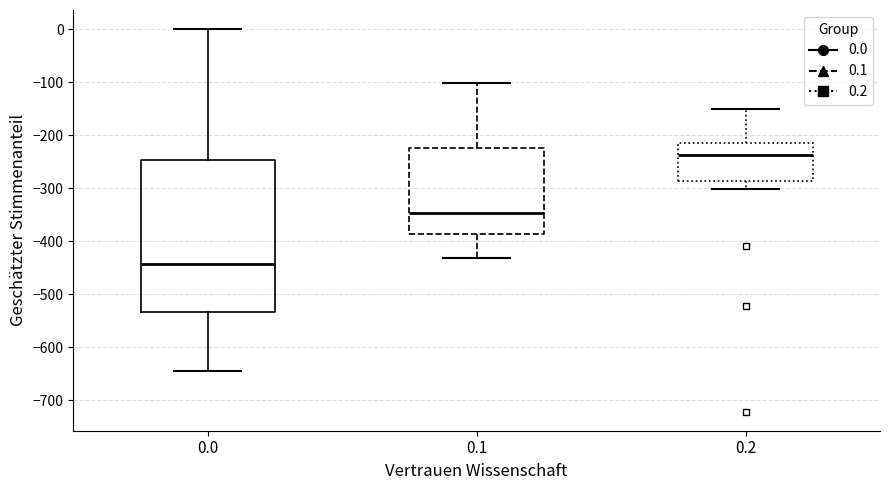

Which box has the highest median line?

0.2